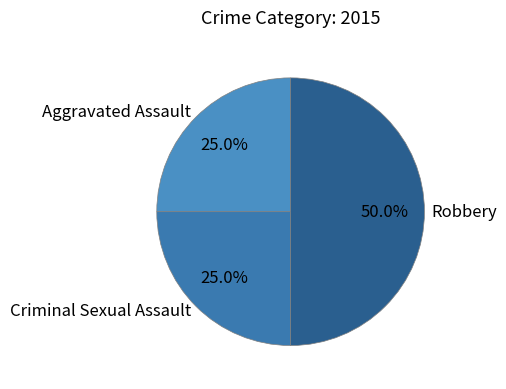

What is the largest slice in the pie chart?

Robbery